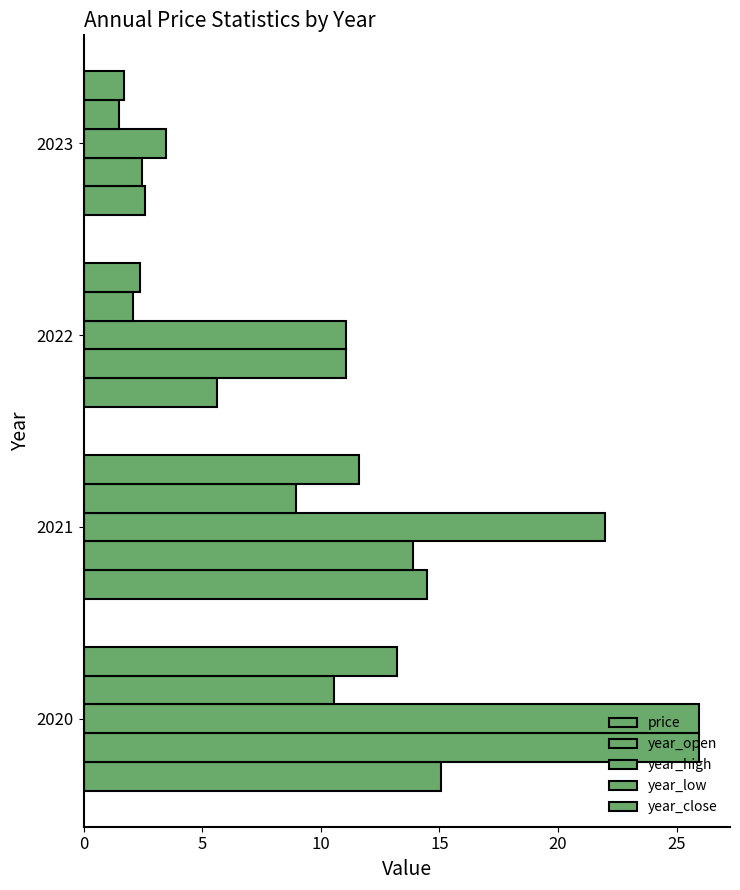

At how many categories does at least one series exceed 23?

1